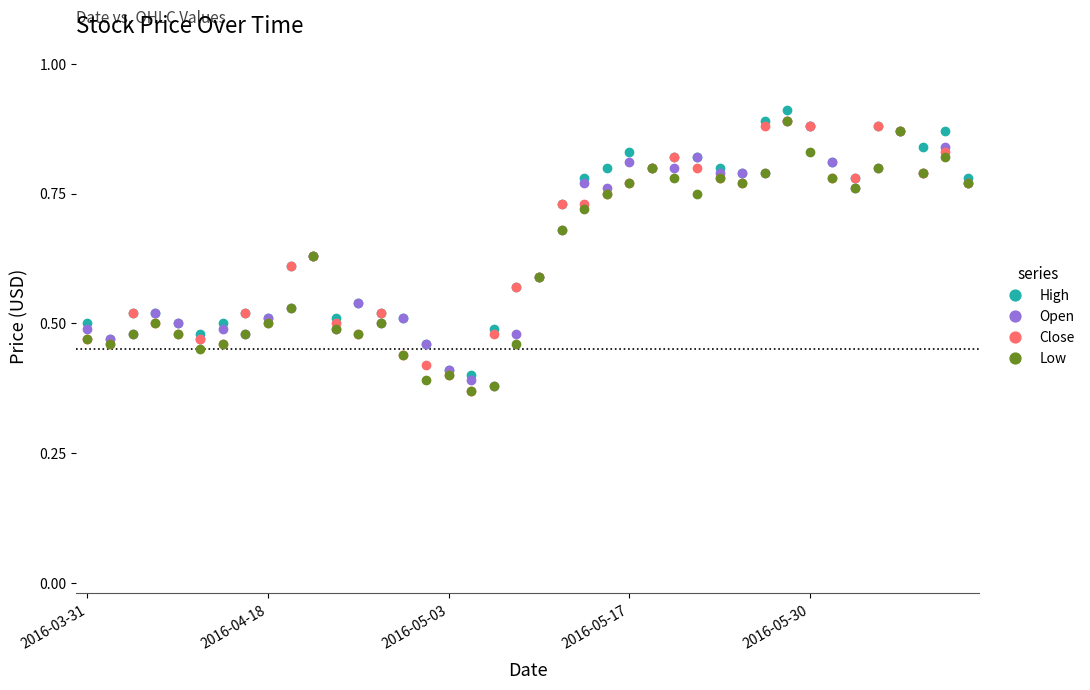

How many Open values are between 0 and 1?

40